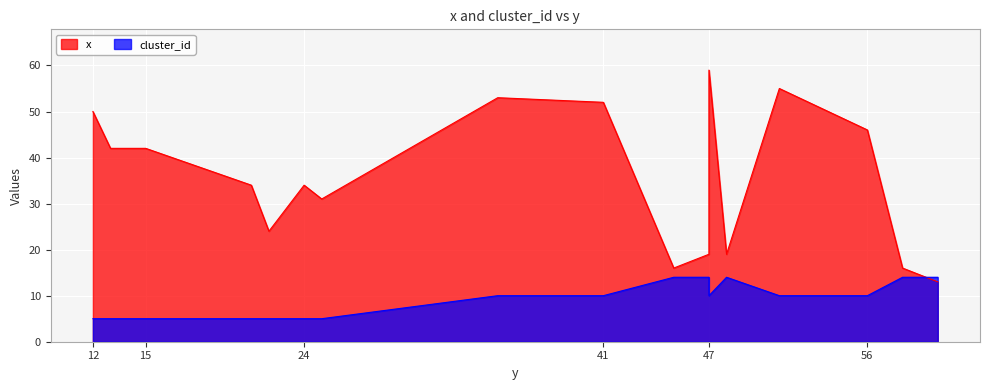

At which category does x reach its first local peak?

24